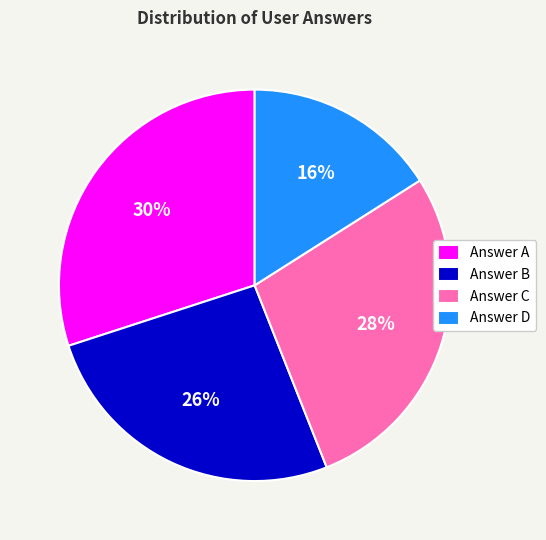

To the nearest percent, what is the difference between the largest and smallest slice percentages?

14%